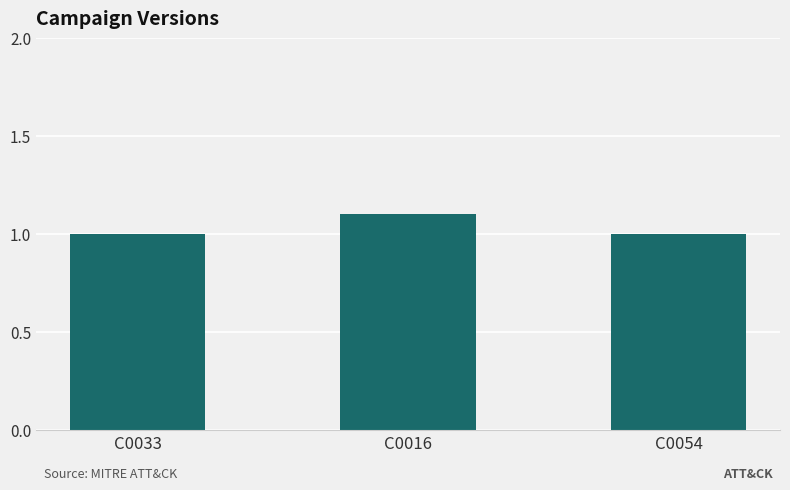

Reading left to right, what are all the values shown in this chart?

1.0	1.1	1.0